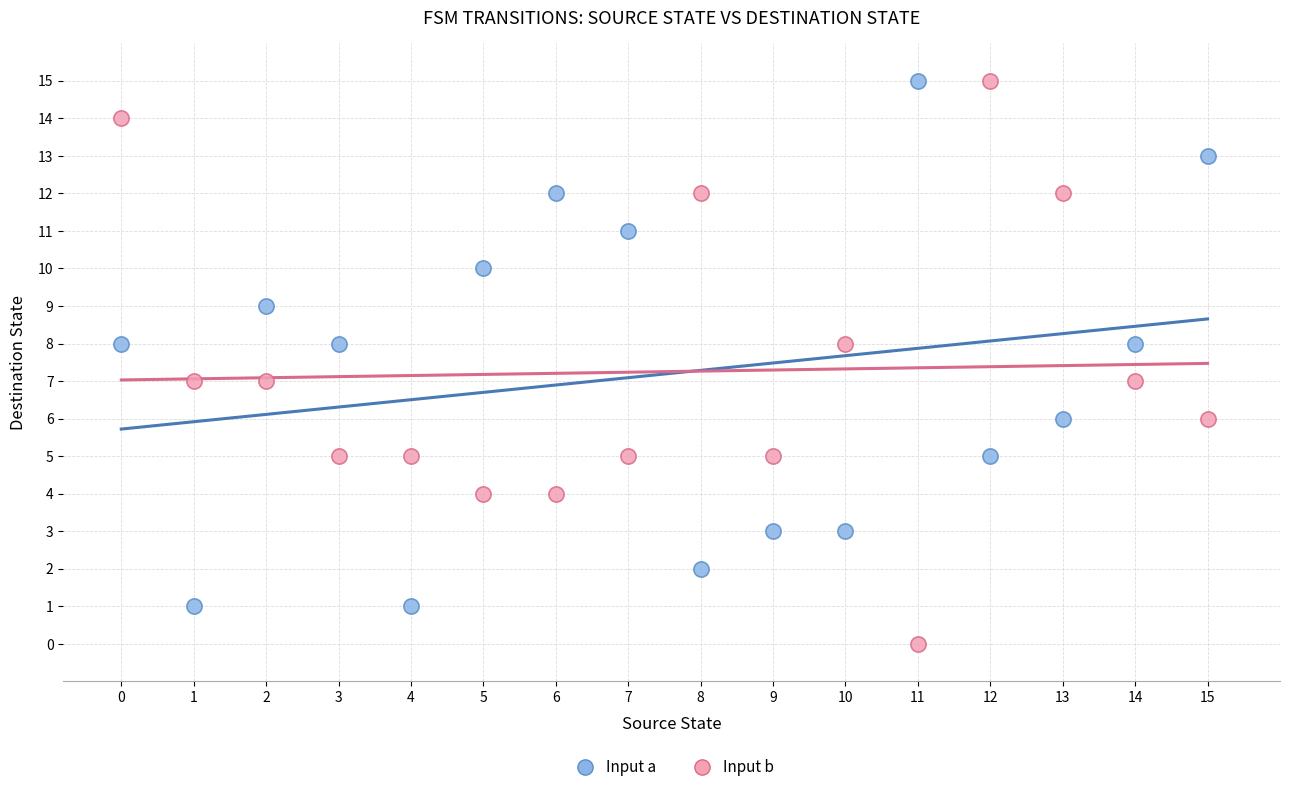

Which series reaches the minimum Y coordinate?

Input b